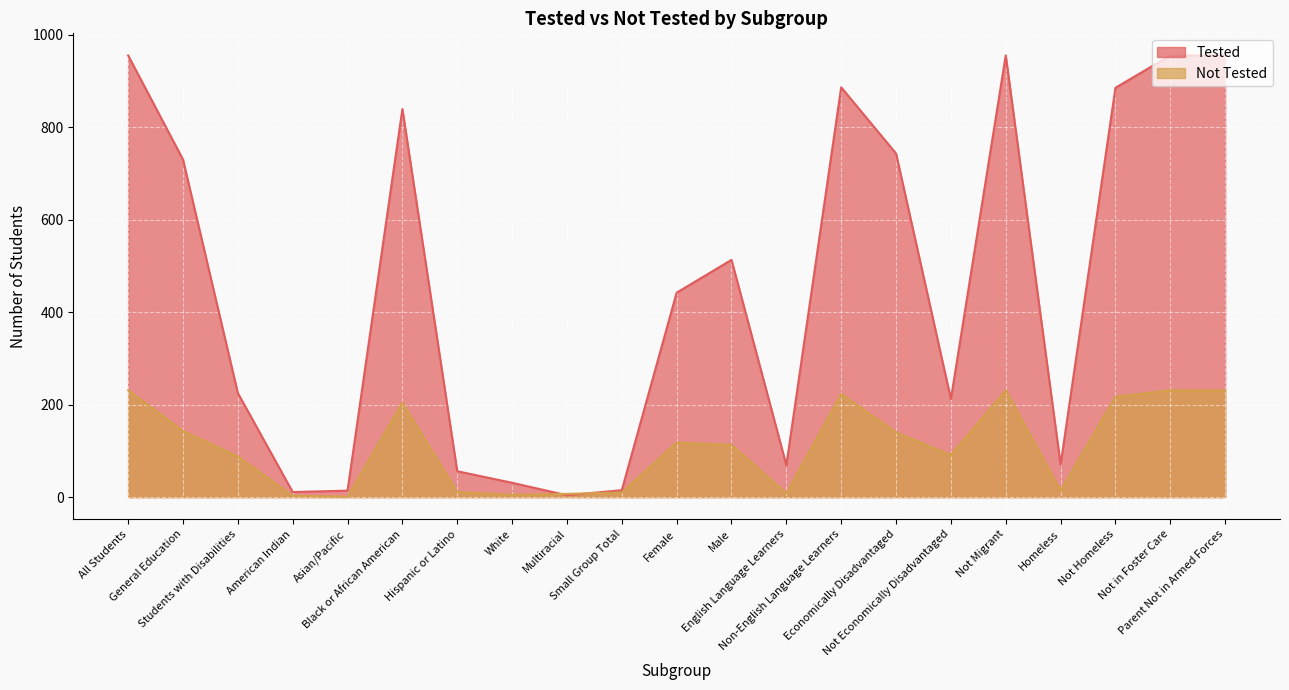

The value of Not Tested at Asian/Pacific is 1. True or false?

True